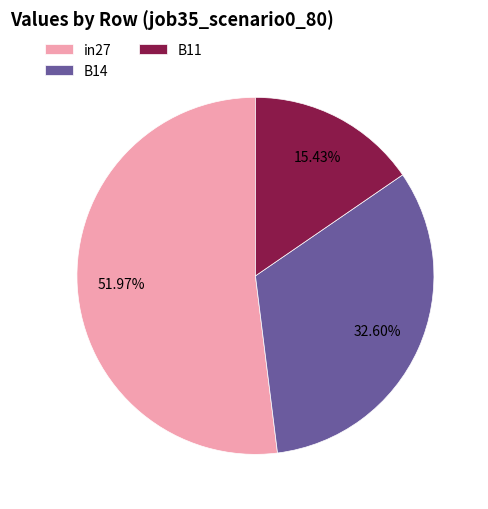

What is the largest slice in the pie chart?

in27